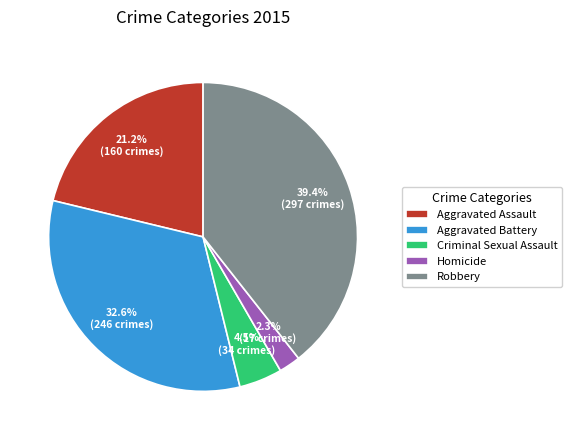

What is the ratio of the value at Criminal Sexual Assault to the value at Robbery?

0.1